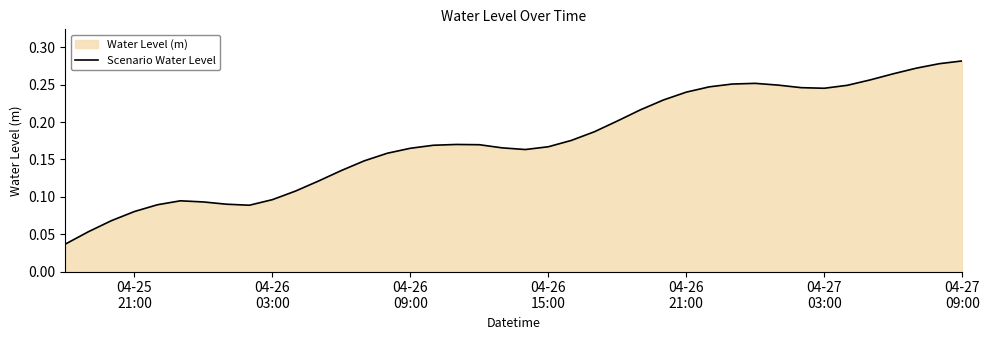

Reading right to left, extract all data points from this chart.

0.3	0.3	0.3	0.3	0.3	0.2	0.2	0.2	0.2	0.3	0.3	0.2	0.2	0.2	0.2	0.2	0.2	0.2	0.2	0.2	0.2	0.2	0.2	0.2	0.2	0.2	0.1	0.1	0.1	0.1	0.1	0.1	0.1	0.1	0.1	0.1	0.1	0.1	0.1	0.0